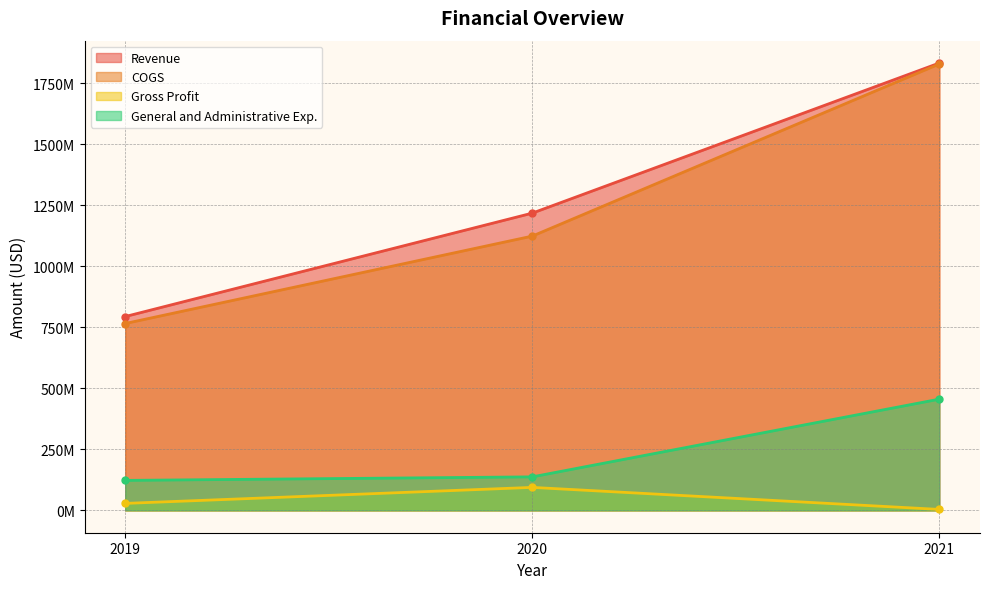

Which label corresponds to the largest value in the chart?

2021